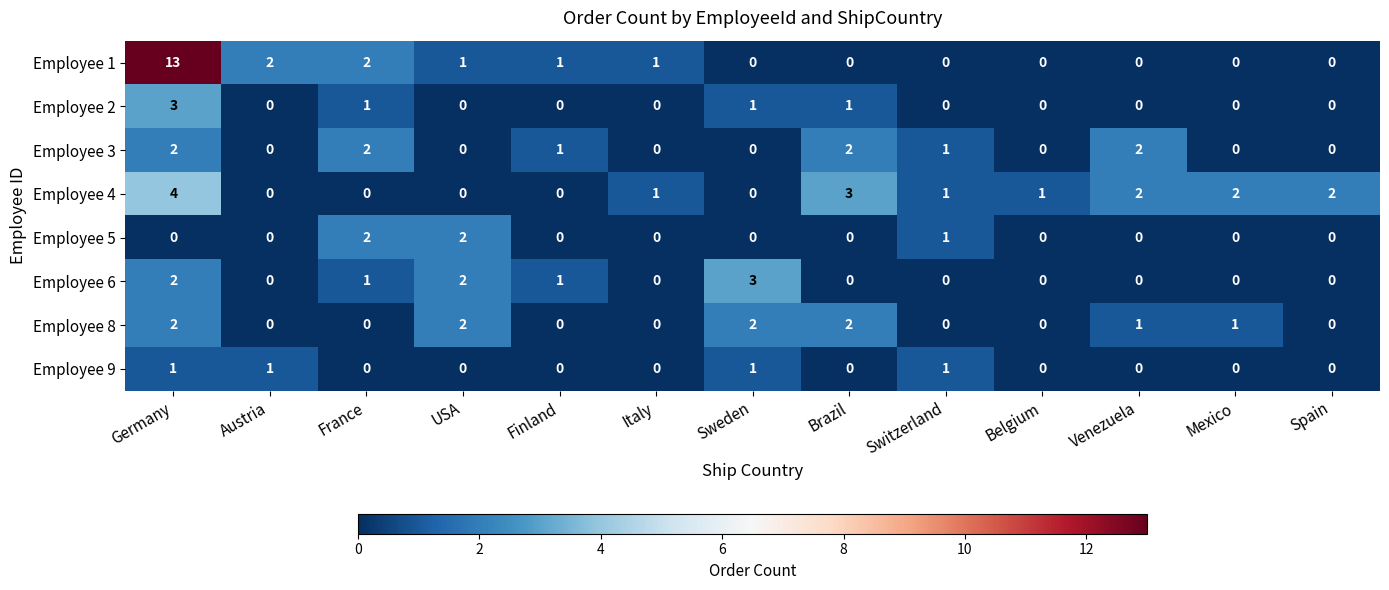

True or false: Employee 6 has a value of 0 at Spain.

True